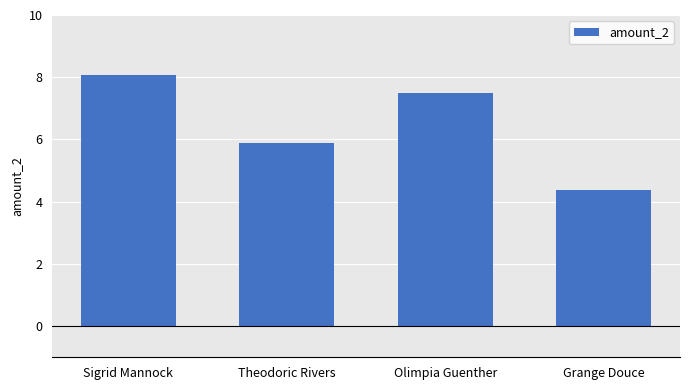

What is the sum of the values at Sigrid Mannock and Theodoric Rivers?

14.0